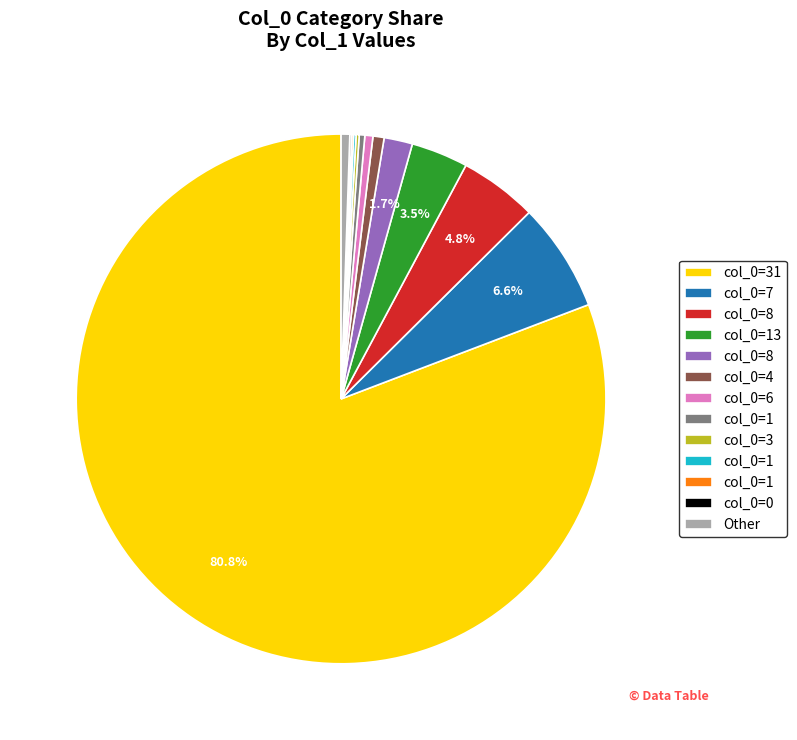

Does any single category account for the majority?

Yes